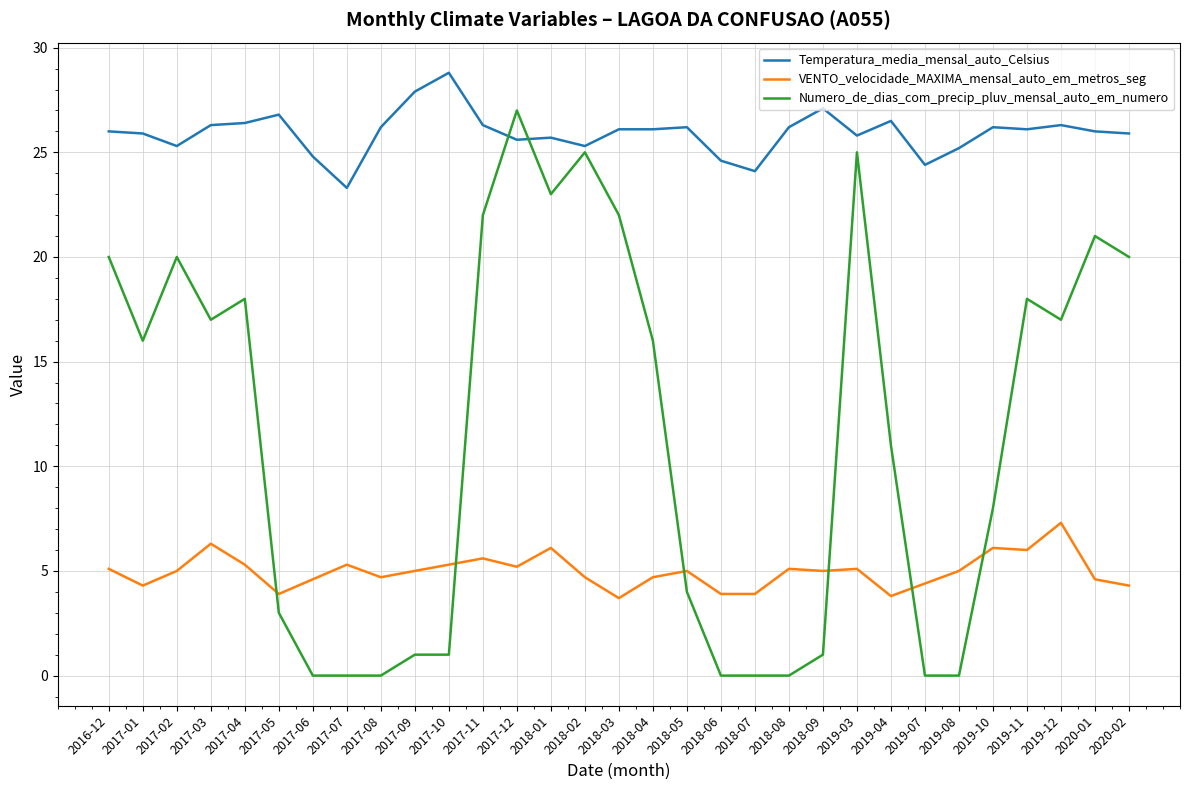

The Numero_de_dias_com_precip_pluv_mensal_auto_em_numero series shows 4.7 at 2017-04. True or false?

False